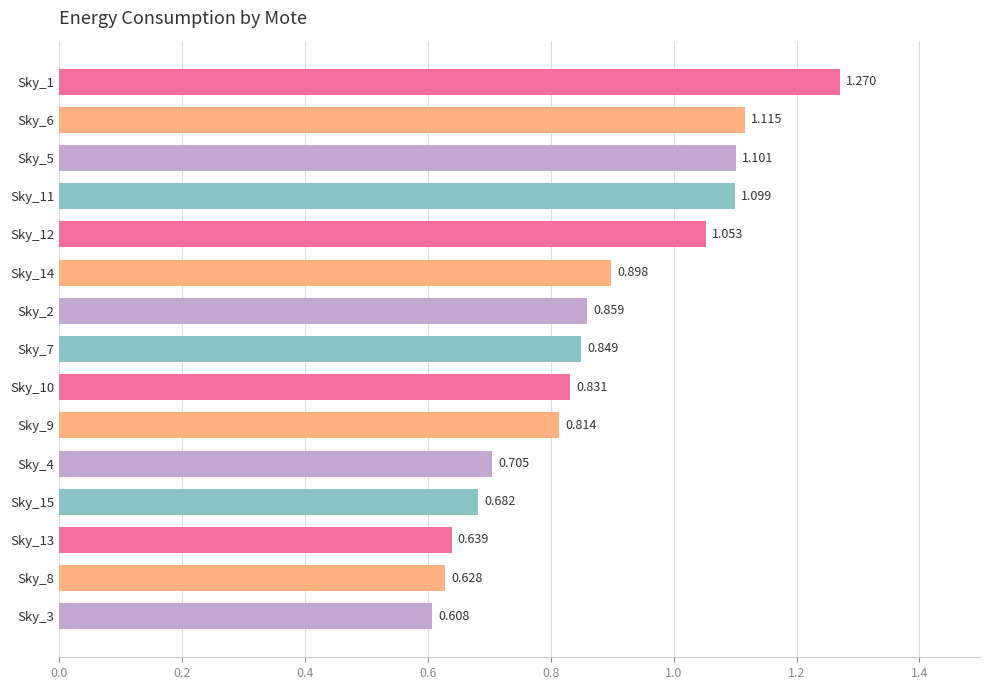

What is the greatest value displayed?

1.3